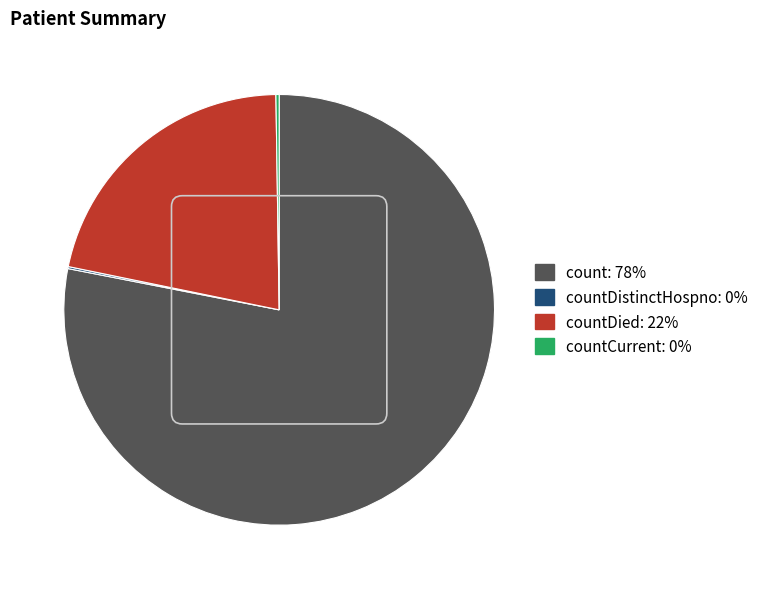

Is there any slice that represents more than half of the pie?

Yes